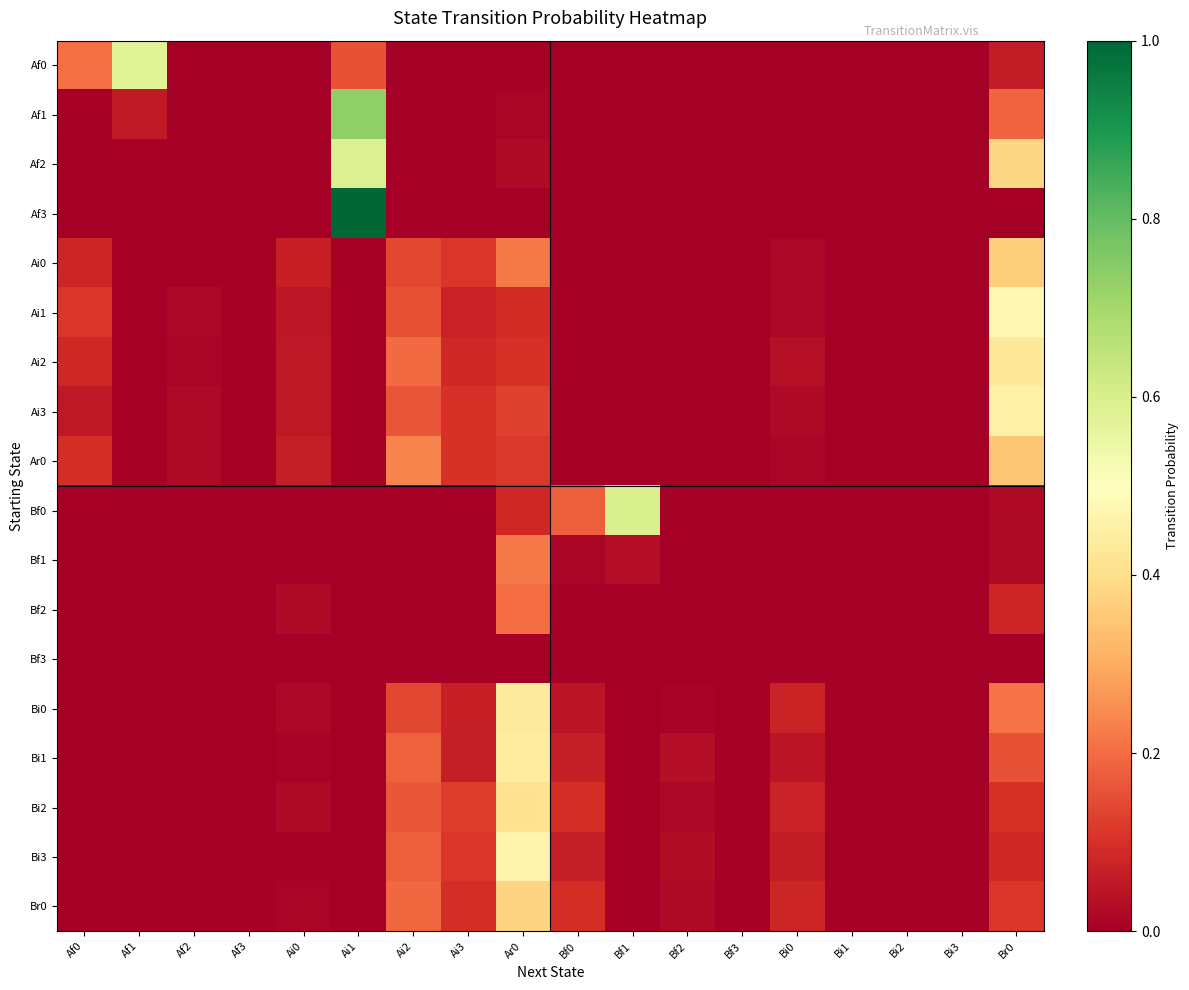

Reading right to left, transcribe all the data shown in this chart.

Af0: Br0=0.1	Bi3=0.0	Bi2=0.0	Bi1=0.0	Bi0=0.0	Bf3=0.0	Bf2=0.0	Bf1=0.0	Bf0=0.0	Ar0=0.0	Ai3=0.0	Ai2=0.0	Ai1=0.2	Ai0=0.0	Af3=0.0	Af2=0.0	Af1=0.6	Af0=0.2
Af1: Br0=0.2	Bi3=0.0	Bi2=0.0	Bi1=0.0	Bi0=0.0	Bf3=0.0	Bf2=0.0	Bf1=0.0	Bf0=0.0	Ar0=0.0	Ai3=0.0	Ai2=0.0	Ai1=0.7	Ai0=0.0	Af3=0.0	Af2=0.0	Af1=0.1	Af0=0.0
Af2: Br0=0.4	Bi3=0.0	Bi2=0.0	Bi1=0.0	Bi0=0.0	Bf3=0.0	Bf2=0.0	Bf1=0.0	Bf0=0.0	Ar0=0.0	Ai3=0.0	Ai2=0.0	Ai1=0.6	Ai0=0.0	Af3=0.0	Af2=0.0	Af1=0.0	Af0=0.0
Af3: Br0=0.0	Bi3=0.0	Bi2=0.0	Bi1=0.0	Bi0=0.0	Bf3=0.0	Bf2=0.0	Bf1=0.0	Bf0=0.0	Ar0=0.0	Ai3=0.0	Ai2=0.0	Ai1=1.0	Ai0=0.0	Af3=0.0	Af2=0.0	Af1=0.0	Af0=0.0
Ai0: Br0=0.4	Bi3=0.0	Bi2=0.0	Bi1=0.0	Bi0=0.0	Bf3=0.0	Bf2=0.0	Bf1=0.0	Bf0=0.0	Ar0=0.2	Ai3=0.1	Ai2=0.1	Ai1=0.0	Ai0=0.1	Af3=0.0	Af2=0.0	Af1=0.0	Af0=0.1
Ai1: Br0=0.5	Bi3=0.0	Bi2=0.0	Bi1=0.0	Bi0=0.0	Bf3=0.0	Bf2=0.0	Bf1=0.0	Bf0=0.0	Ar0=0.1	Ai3=0.1	Ai2=0.2	Ai1=0.0	Ai0=0.0	Af3=0.0	Af2=0.0	Af1=0.0	Af0=0.1
Ai2: Br0=0.4	Bi3=0.0	Bi2=0.0	Bi1=0.0	Bi0=0.0	Bf3=0.0	Bf2=0.0	Bf1=0.0	Bf0=0.0	Ar0=0.1	Ai3=0.1	Ai2=0.2	Ai1=0.0	Ai0=0.1	Af3=0.0	Af2=0.0	Af1=0.0	Af0=0.1
Ai3: Br0=0.5	Bi3=0.0	Bi2=0.0	Bi1=0.0	Bi0=0.0	Bf3=0.0	Bf2=0.0	Bf1=0.0	Bf0=0.0	Ar0=0.1	Ai3=0.1	Ai2=0.2	Ai1=0.0	Ai0=0.1	Af3=0.0	Af2=0.0	Af1=0.0	Af0=0.1
Ar0: Br0=0.3	Bi3=0.0	Bi2=0.0	Bi1=0.0	Bi0=0.0	Bf3=0.0	Bf2=0.0	Bf1=0.0	Bf0=0.0	Ar0=0.1	Ai3=0.1	Ai2=0.2	Ai1=0.0	Ai0=0.1	Af3=0.0	Af2=0.0	Af1=0.0	Af0=0.1
Bf0: Br0=0.0	Bi3=0.0	Bi2=0.0	Bi1=0.0	Bi0=0.0	Bf3=0.0	Bf2=0.0	Bf1=0.6	Bf0=0.2	Ar0=0.1	Ai3=0.0	Ai2=0.0	Ai1=0.0	Ai0=0.0	Af3=0.0	Af2=0.0	Af1=0.0	Af0=0.0
Bf1: Br0=0.0	Bi3=0.0	Bi2=0.0	Bi1=0.0	Bi0=0.0	Bf3=0.0	Bf2=0.0	Bf1=0.0	Bf0=0.0	Ar0=0.2	Ai3=0.0	Ai2=0.0	Ai1=0.0	Ai0=0.0	Af3=0.0	Af2=0.0	Af1=0.0	Af0=0.0
Bf2: Br0=0.1	Bi3=0.0	Bi2=0.0	Bi1=0.0	Bi0=0.0	Bf3=0.0	Bf2=0.0	Bf1=0.0	Bf0=0.0	Ar0=0.2	Ai3=0.0	Ai2=0.0	Ai1=0.0	Ai0=0.0	Af3=0.0	Af2=0.0	Af1=0.0	Af0=0.0
Bf3: Br0=0.0	Bi3=0.0	Bi2=0.0	Bi1=0.0	Bi0=0.0	Bf3=0.0	Bf2=0.0	Bf1=0.0	Bf0=0.0	Ar0=0.0	Ai3=0.0	Ai2=0.0	Ai1=0.0	Ai0=0.0	Af3=0.0	Af2=0.0	Af1=0.0	Af0=0.0
Bi0: Br0=0.2	Bi3=0.0	Bi2=0.0	Bi1=0.0	Bi0=0.1	Bf3=0.0	Bf2=0.0	Bf1=0.0	Bf0=0.0	Ar0=0.4	Ai3=0.1	Ai2=0.1	Ai1=0.0	Ai0=0.0	Af3=0.0	Af2=0.0	Af1=0.0	Af0=0.0
Bi1: Br0=0.2	Bi3=0.0	Bi2=0.0	Bi1=0.0	Bi0=0.0	Bf3=0.0	Bf2=0.0	Bf1=0.0	Bf0=0.1	Ar0=0.4	Ai3=0.1	Ai2=0.2	Ai1=0.0	Ai0=0.0	Af3=0.0	Af2=0.0	Af1=0.0	Af0=0.0
Bi2: Br0=0.1	Bi3=0.0	Bi2=0.0	Bi1=0.0	Bi0=0.1	Bf3=0.0	Bf2=0.0	Bf1=0.0	Bf0=0.1	Ar0=0.4	Ai3=0.1	Ai2=0.2	Ai1=0.0	Ai0=0.0	Af3=0.0	Af2=0.0	Af1=0.0	Af0=0.0
Bi3: Br0=0.1	Bi3=0.0	Bi2=0.0	Bi1=0.0	Bi0=0.1	Bf3=0.0	Bf2=0.0	Bf1=0.0	Bf0=0.1	Ar0=0.5	Ai3=0.1	Ai2=0.2	Ai1=0.0	Ai0=0.0	Af3=0.0	Af2=0.0	Af1=0.0	Af0=0.0
Br0: Br0=0.1	Bi3=0.0	Bi2=0.0	Bi1=0.0	Bi0=0.1	Bf3=0.0	Bf2=0.0	Bf1=0.0	Bf0=0.1	Ar0=0.4	Ai3=0.1	Ai2=0.2	Ai1=0.0	Ai0=0.0	Af3=0.0	Af2=0.0	Af1=0.0	Af0=0.0